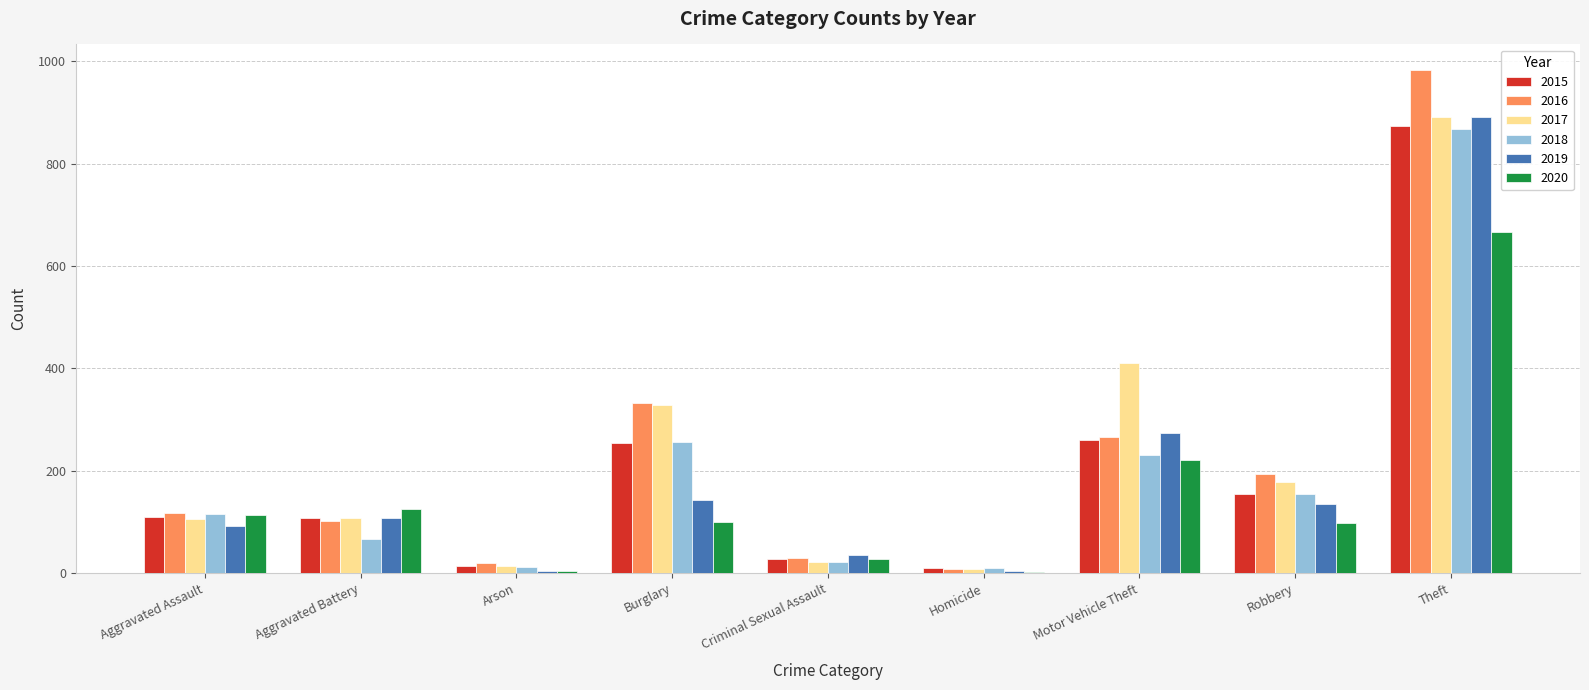

What is the total value across all series at Aggravated Battery?

618